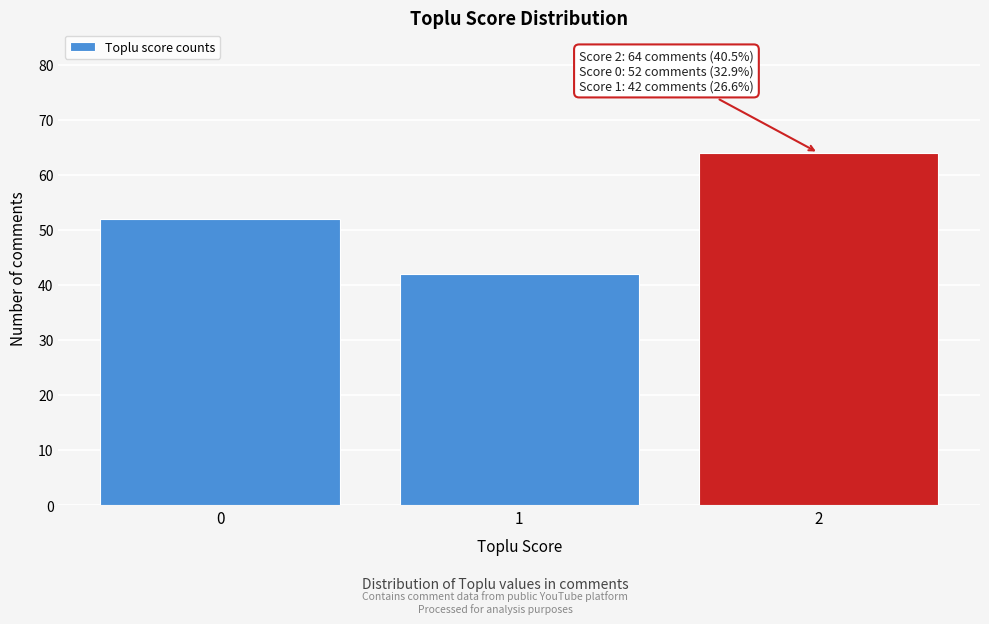

Reading left to right, list all the values displayed in this chart.

0=52	1=42	2=64